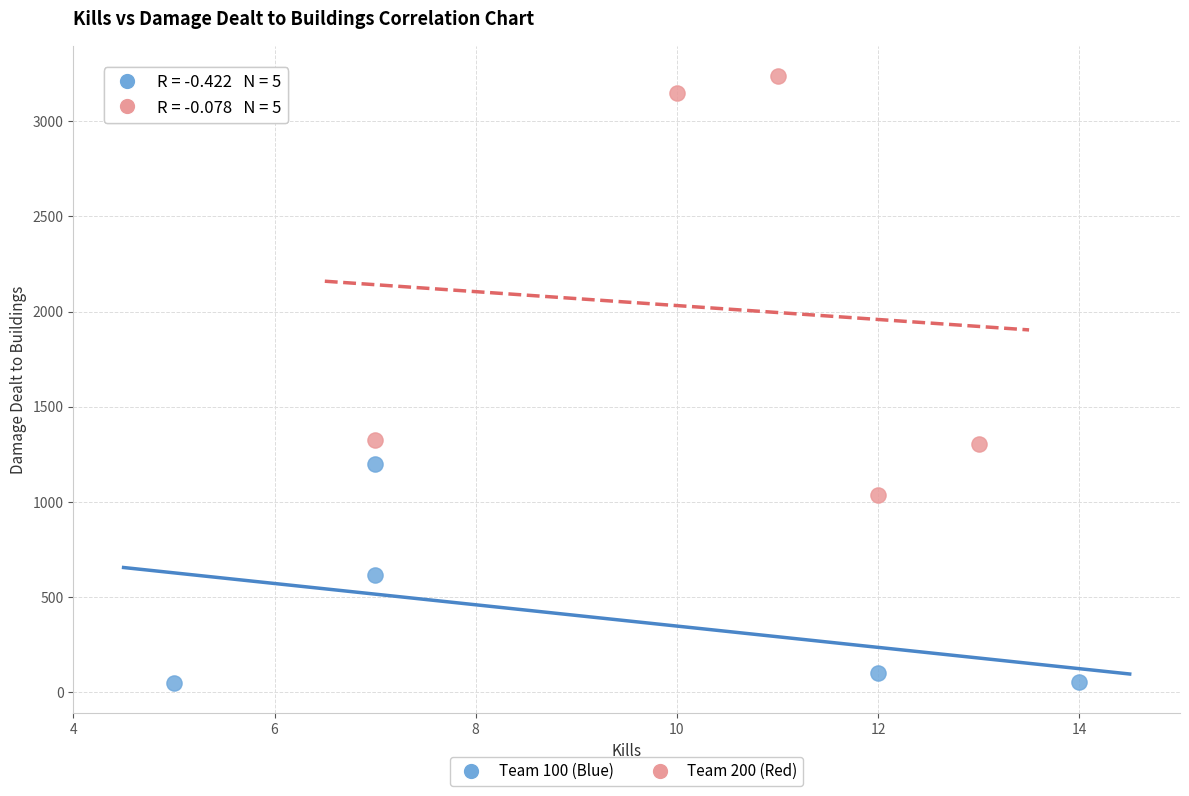

What are all the series names shown in the legend?

Team 100 (Blue), Team 200 (Red)